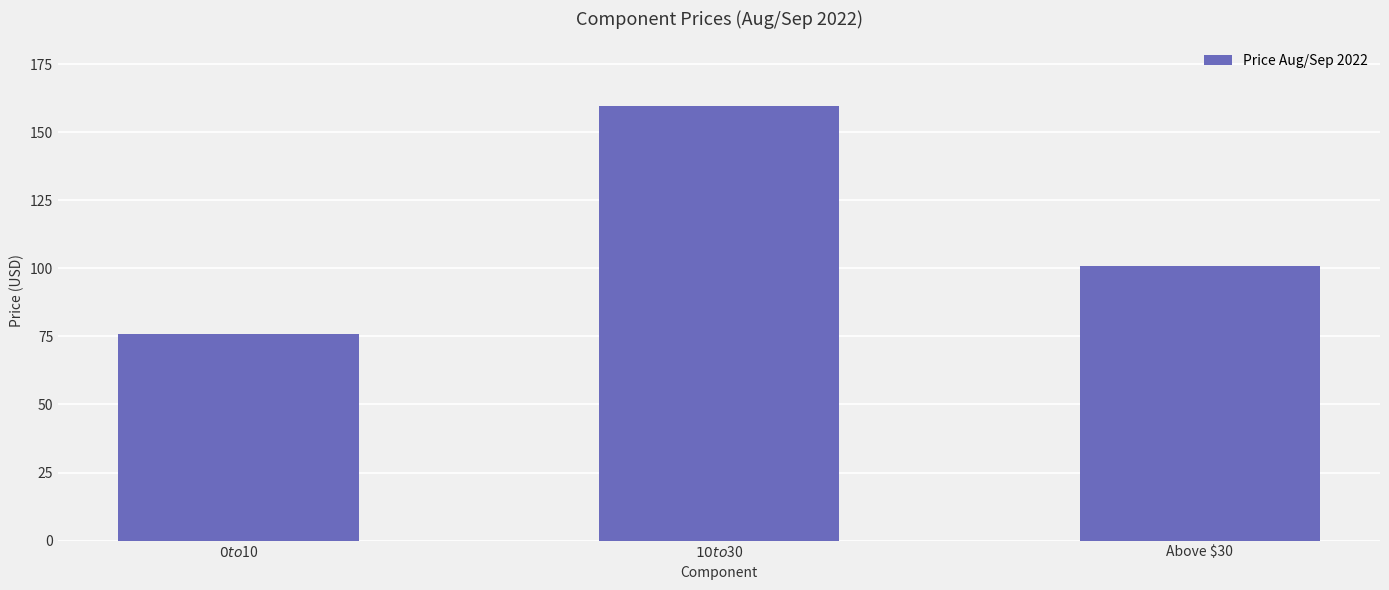

What is the label of the 2nd bar from the left?

$10 to $30